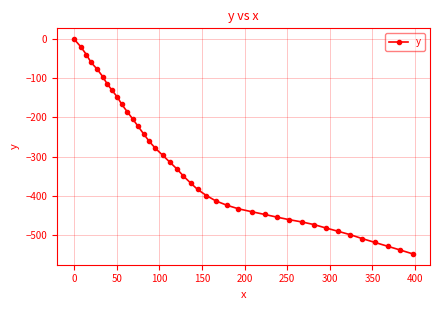

What is the value of the 39th point from the left?

-538.1